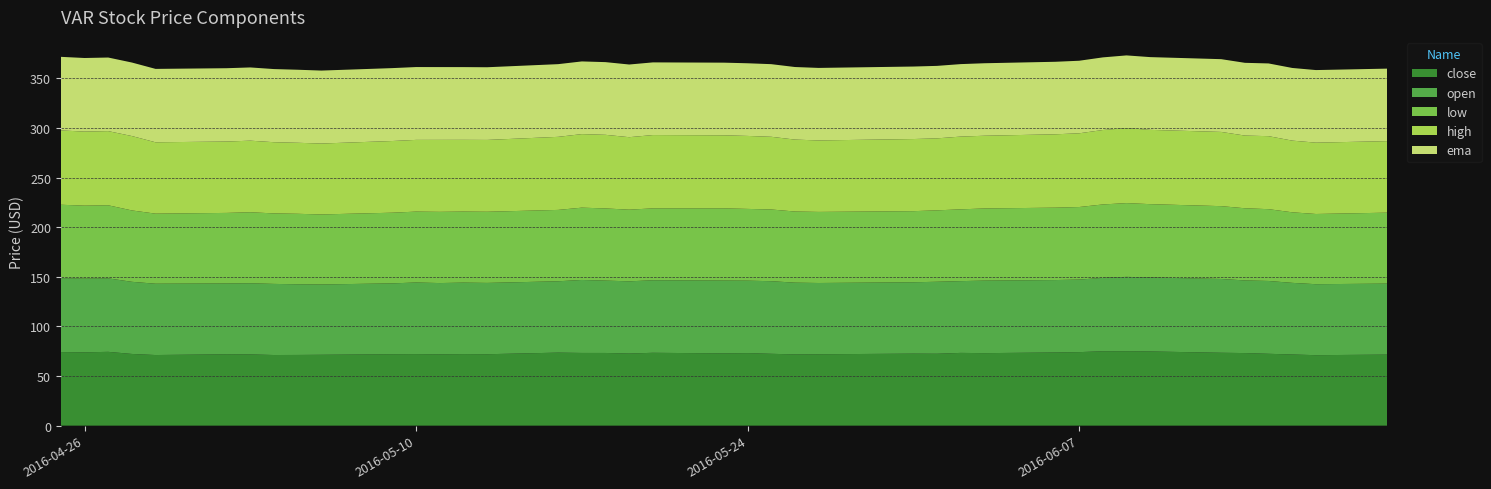

Reading left to right, transcribe all the data shown in this chart.

close: 74.2	73.9	74.4	72.3	71.2	72.0	71.8	71.2	71.3	71.4	72.0	72.1	71.9	72.1	72.0	73.6	73.3	73.3	72.7	73.4	72.8	73.1	72.4	71.8	71.9	72.6	72.5	73.3	73.1	73.8	74.1	75.0	75.0	74.8	73.5	73.2	72.4	71.7	71.0	71.6
open: 74.5	74.4	74.1	72.7	71.9	71.4	71.7	71.7	71.2	70.9	71.4	72.2	71.9	72.1	71.9	71.9	73.6	72.9	72.8	73.1	73.4	73.0	73.2	72.3	71.9	71.9	72.6	72.4	73.1	73.0	73.1	74.0	75.0	74.6	74.4	73.2	73.4	72.2	71.6	71.6
low: 74.0	73.5	73.7	72.0	70.7	71.1	71.6	71.1	71.1	70.6	71.3	71.5	71.8	71.6	71.7	71.9	72.9	72.8	72.2	72.5	72.8	72.4	72.3	71.7	71.7	71.7	72.0	72.4	72.8	73.0	73.1	74.0	74.4	73.9	73.4	72.8	72.4	71.1	70.8	71.5
high: 74.9	74.7	74.8	75.0	71.9	72.0	72.2	71.8	71.6	71.5	72.3	72.3	72.6	72.3	72.4	73.7	74.1	74.2	73.1	73.9	73.6	73.6	73.3	72.5	72.1	72.7	72.6	73.3	73.3	74.0	74.3	75.0	75.6	74.9	74.8	73.3	73.6	72.3	71.9	72.1
ema: 74.2	74.2	74.2	74.1	74.0	73.9	73.8	73.7	73.6	73.6	73.5	73.4	73.4	73.3	73.3	73.3	73.3	73.3	73.3	73.3	73.3	73.3	73.2	73.2	73.1	73.1	73.1	73.1	73.1	73.1	73.2	73.2	73.3	73.4	73.4	73.4	73.3	73.3	73.2	73.1